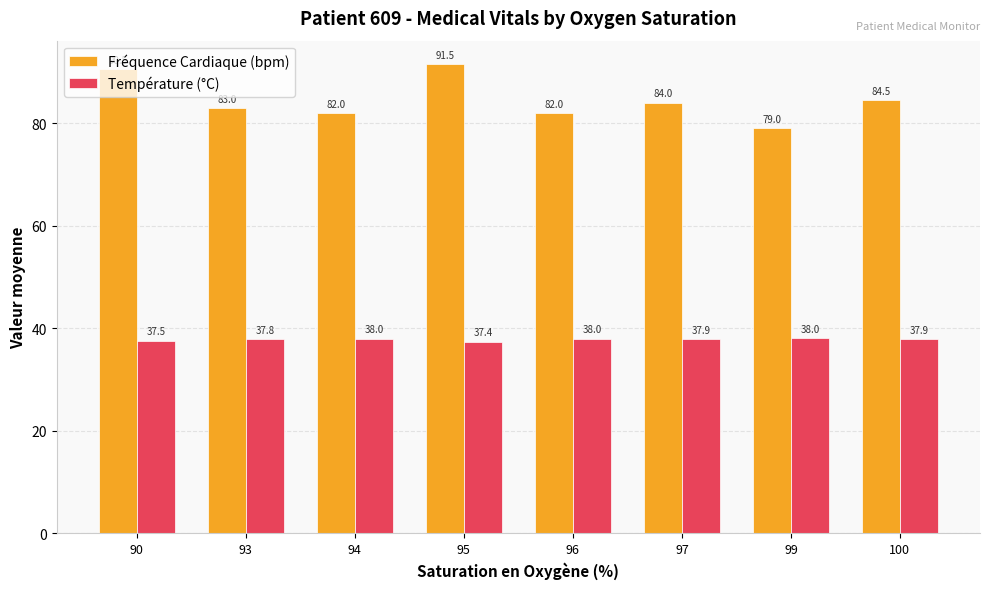

How many series are shown in this chart?

2